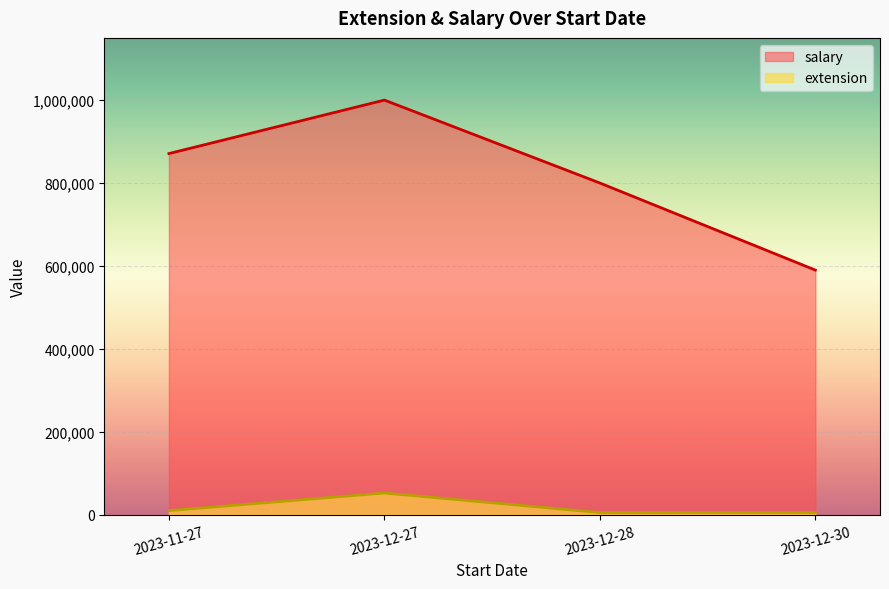

Is it true that extension equals 2432 at 2023-12-28?

False